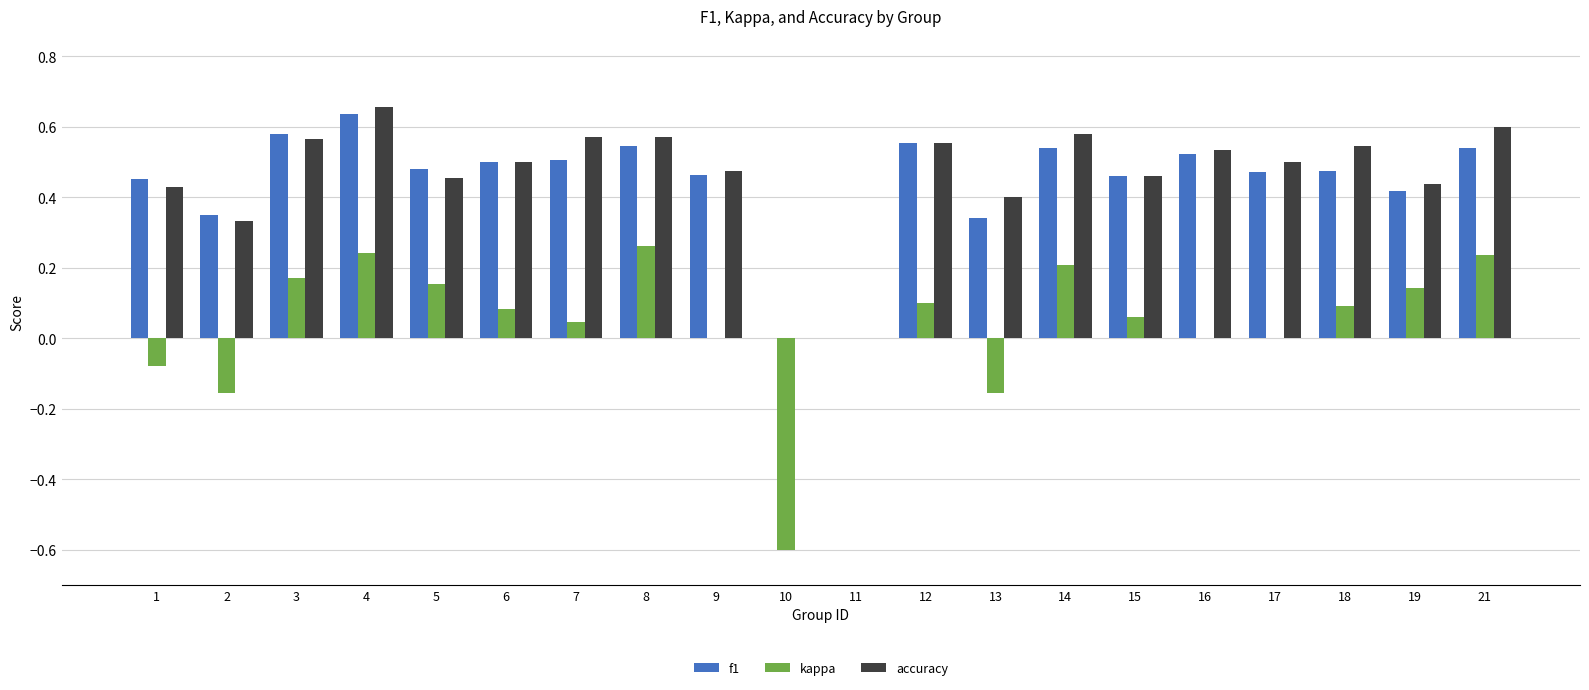

The value of f1 at 4 is 0.6. True or false?

True